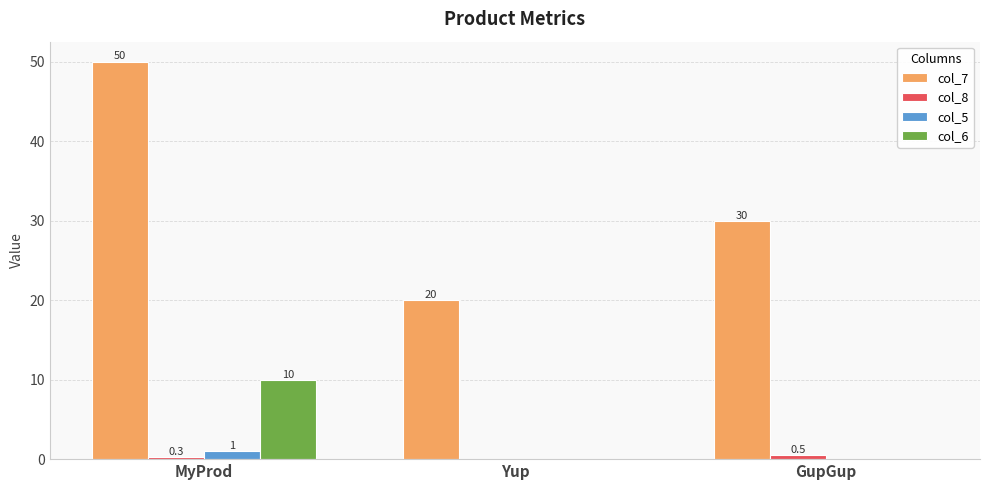

What is the sum of the col_5 values at MyProd and Yup?

1.0